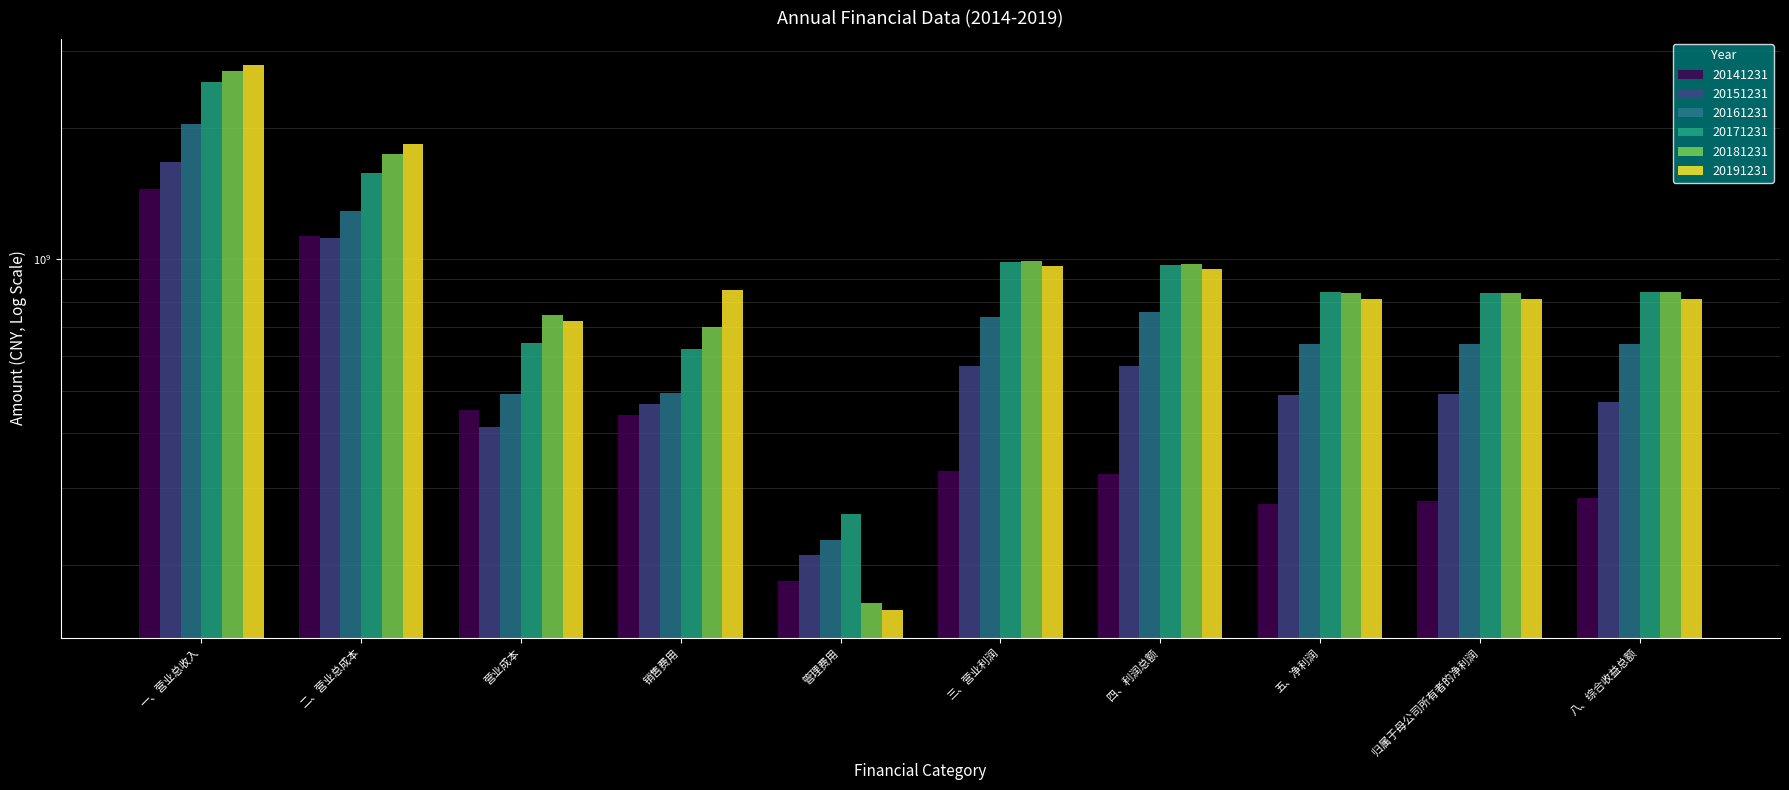

Where is 20181231 nearest to the value 1428192538?

二、营业总成本